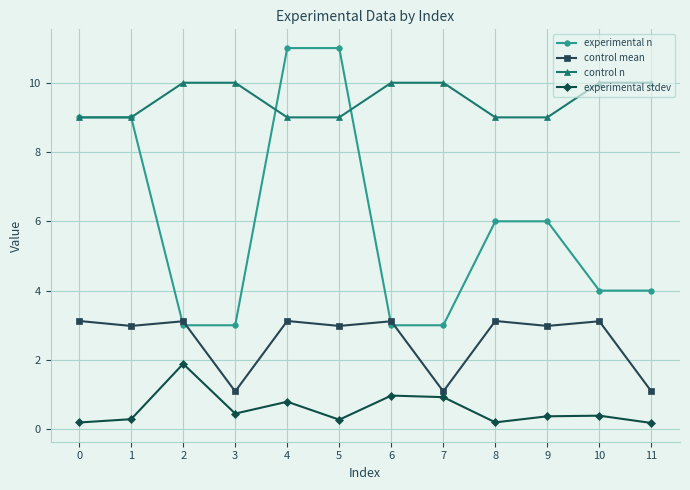

Which series has the widest spread of values?

experimental n